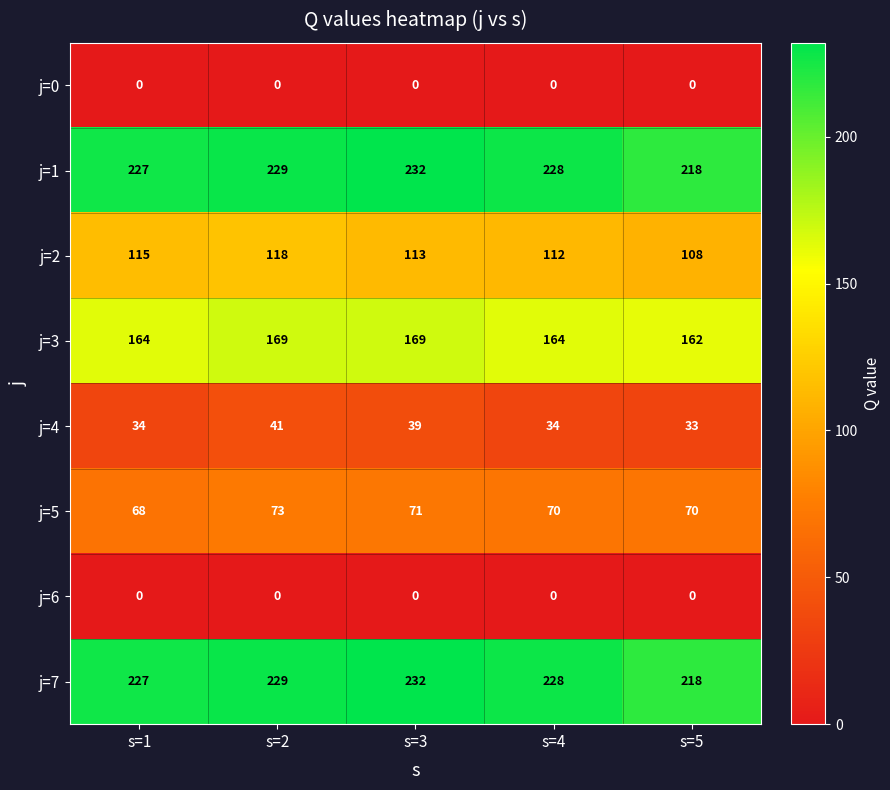

At which category does the chart reach its peak across all series?

s=3